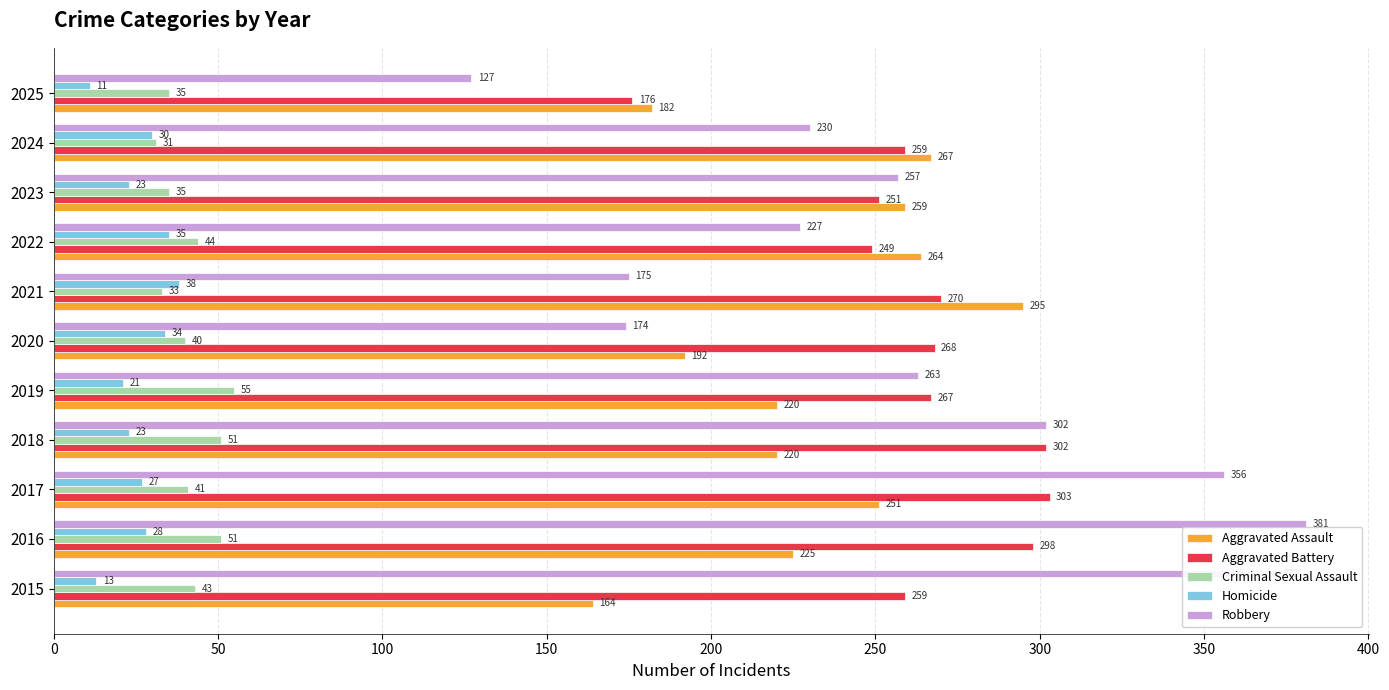

Is it true that Homicide equals 46 at 2017?

False